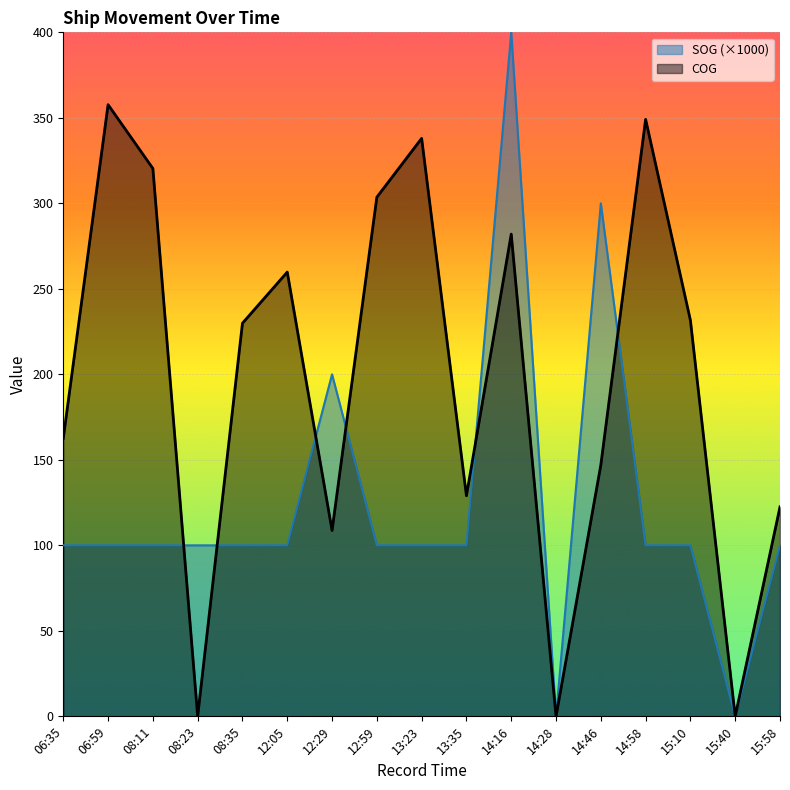

Which series changed the most between 14:28 and 14:46?

SOG (×1000)